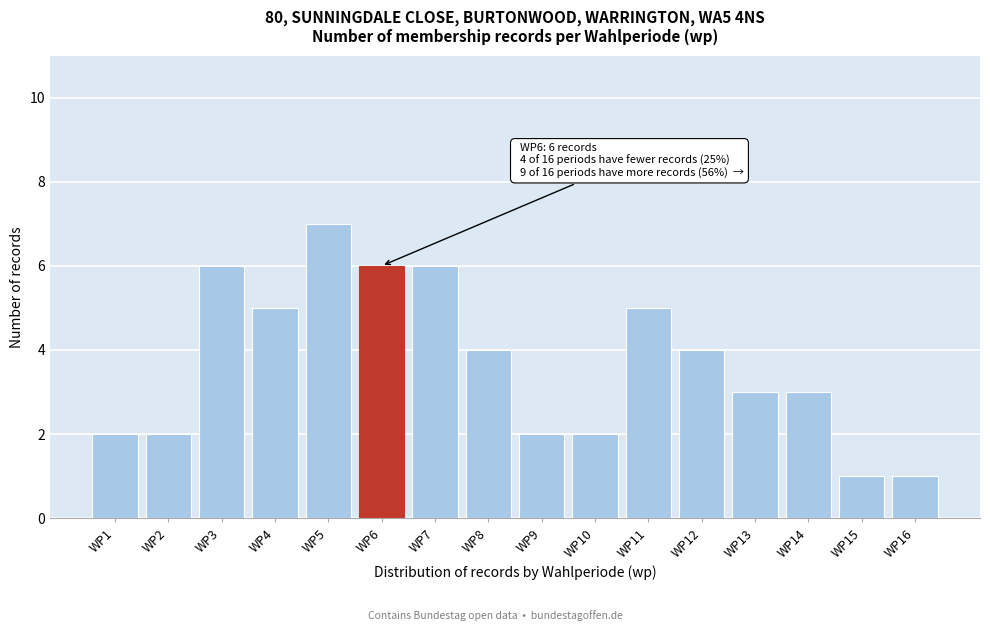

Reading left to right, what are all the values shown in this chart?

WP1=2	WP2=2	WP3=6	WP4=5	WP5=7	WP6=6	WP7=6	WP8=4	WP9=2	WP10=2	WP11=5	WP12=4	WP13=3	WP14=3	WP15=1	WP16=1